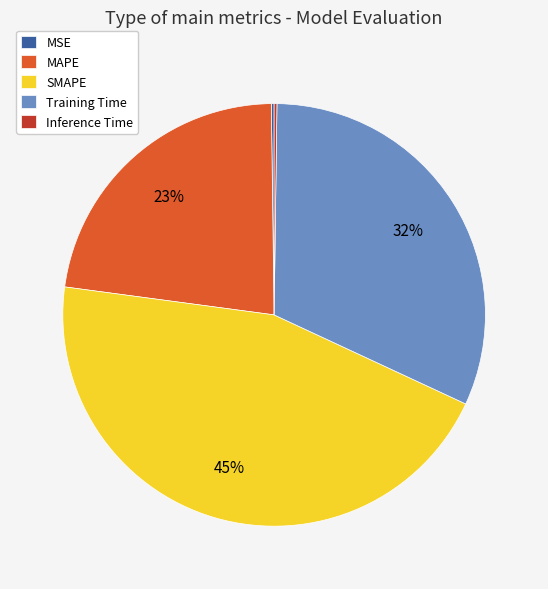

To the nearest percent, what percentage of the pie is Training Time?

32%